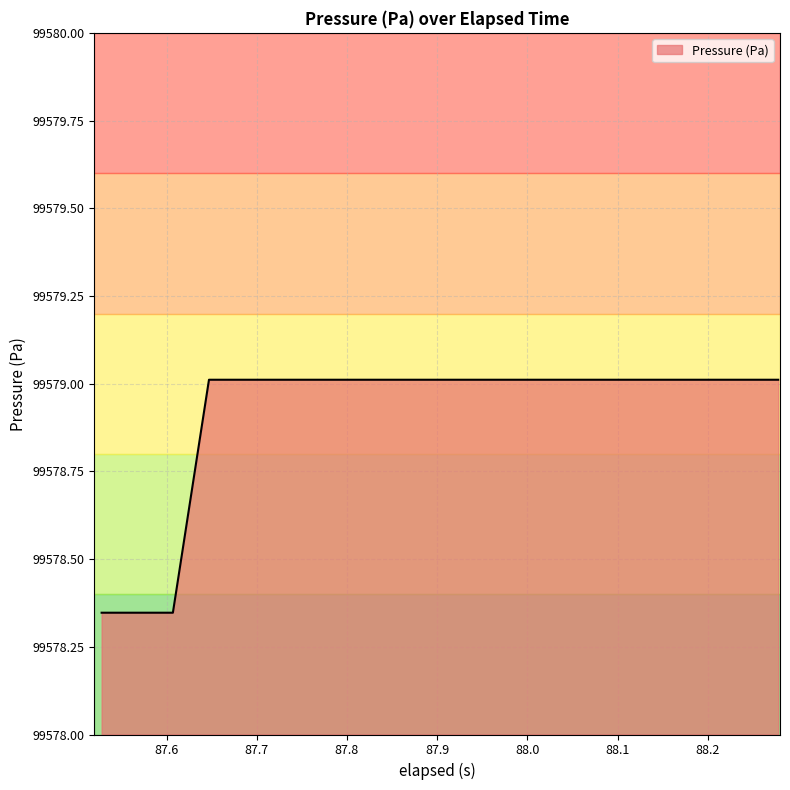

What is the maximum value shown in the chart?

99579.0